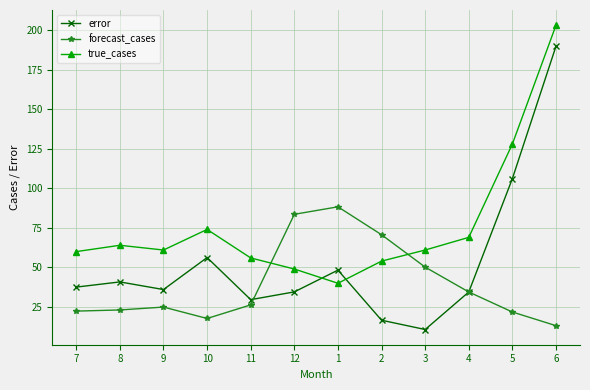

What position from the left is 7?

1